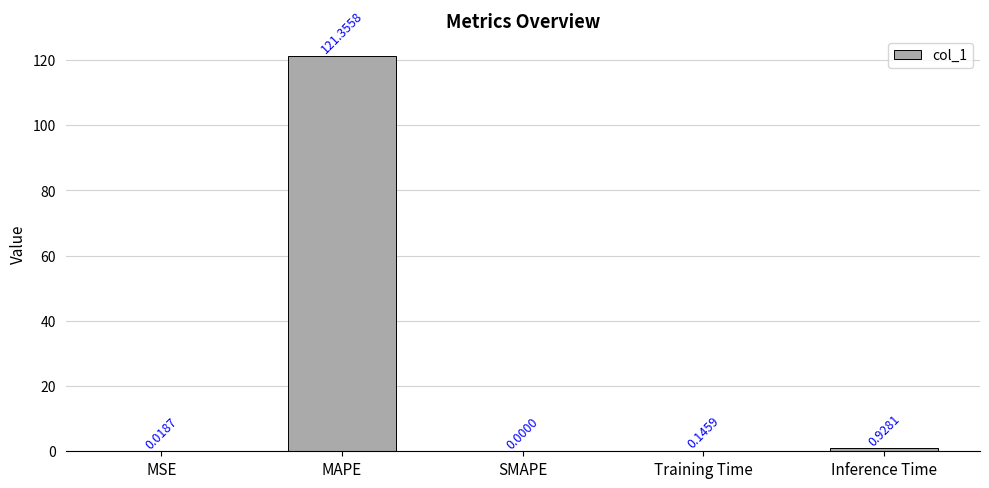

At which category does the chart reach its peak across all series?

MAPE